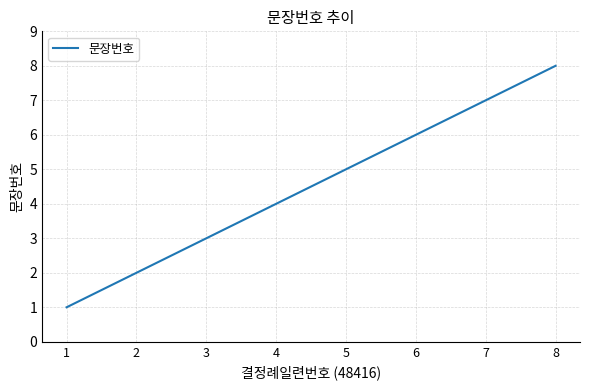

What is the difference between the maximum and minimum values?

7